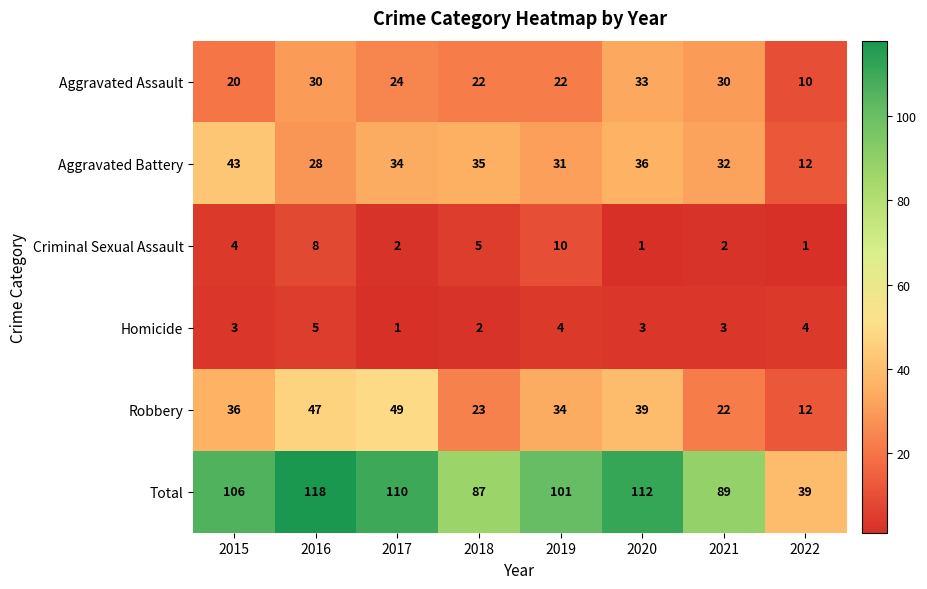

Which series has the largest range (max minus min)?

Total